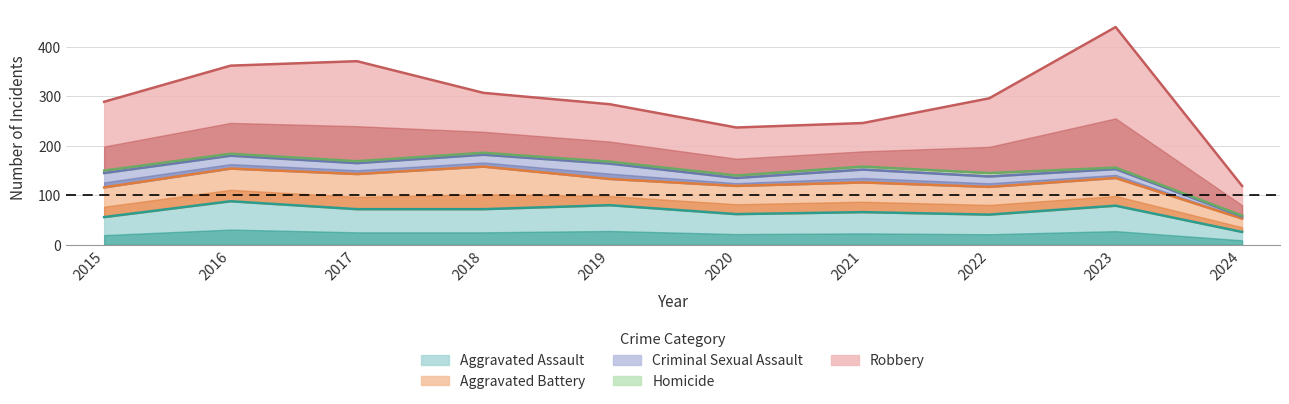

The value of Aggravated Assault at 2022 is 61. True or false?

True